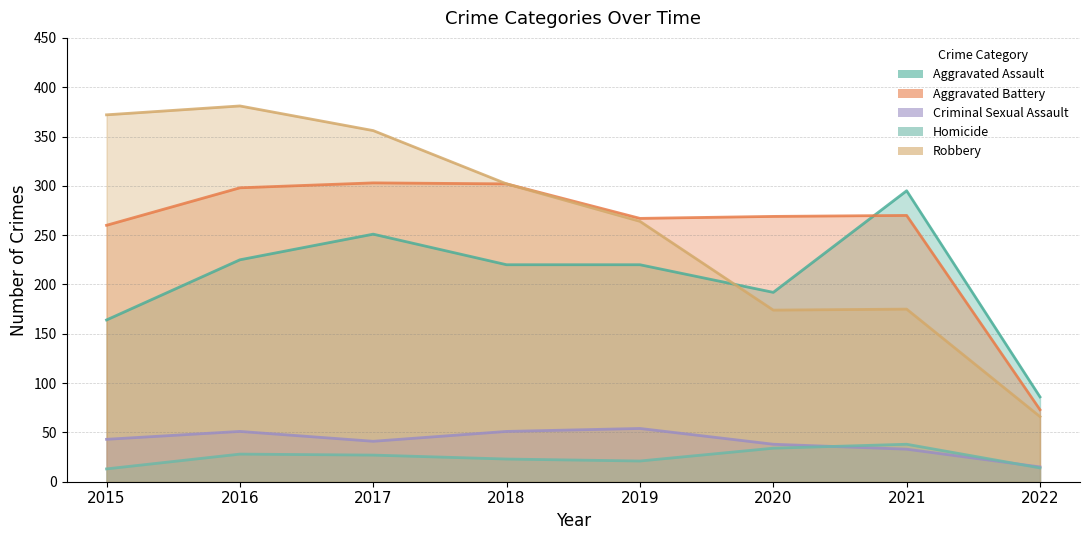

At which label does Homicide reach its peak?

2021